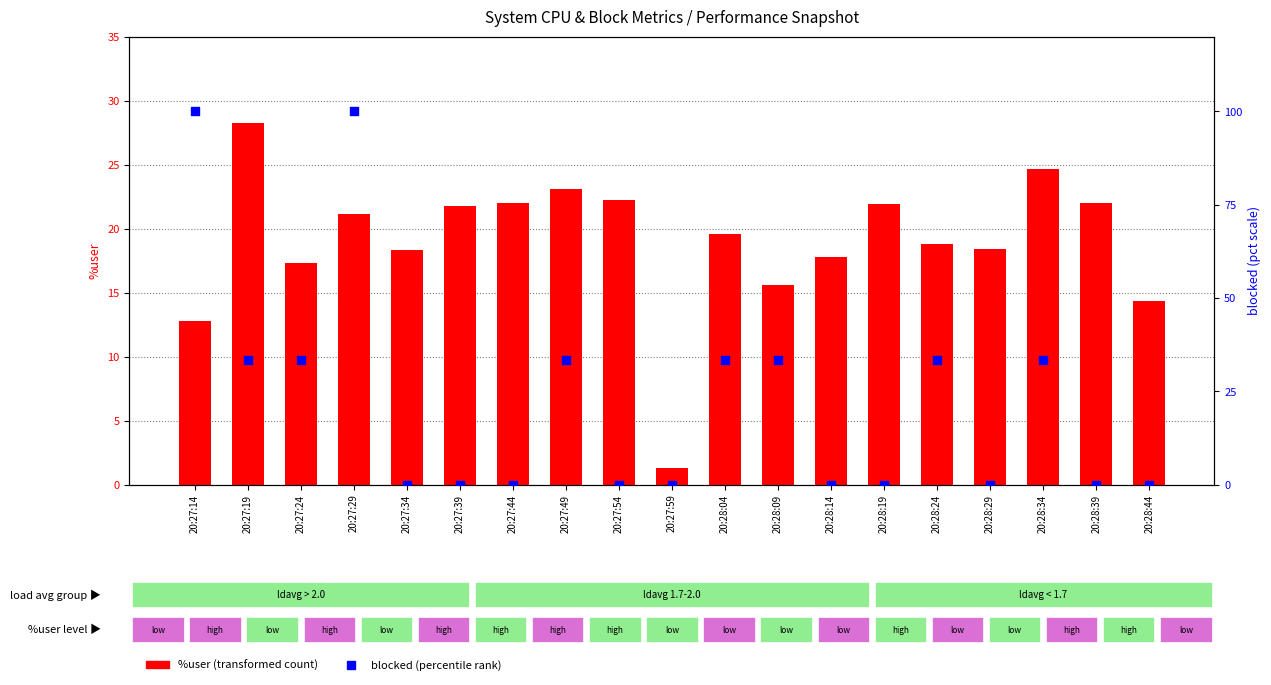

At which category is the sum across all series the highest?

20:27:29